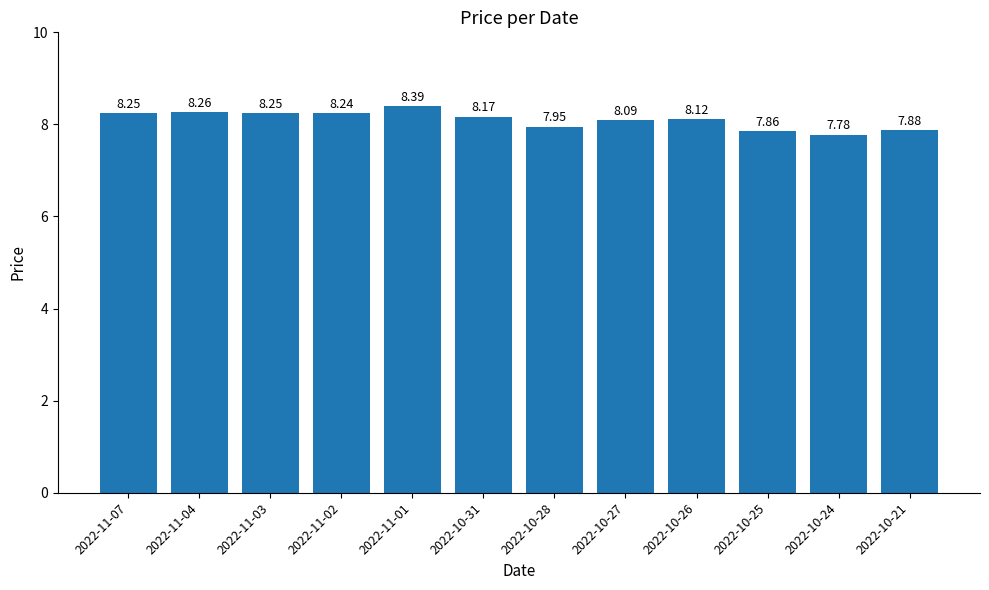

The value at 2022-10-26 is 12.0. True or false?

False